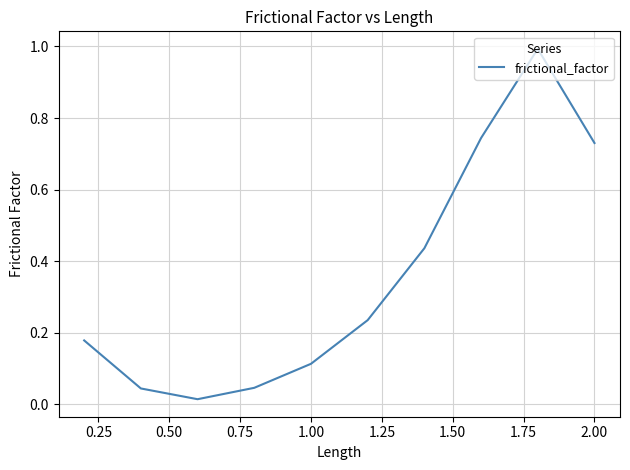

What is the maximum value shown in the chart?

1.0